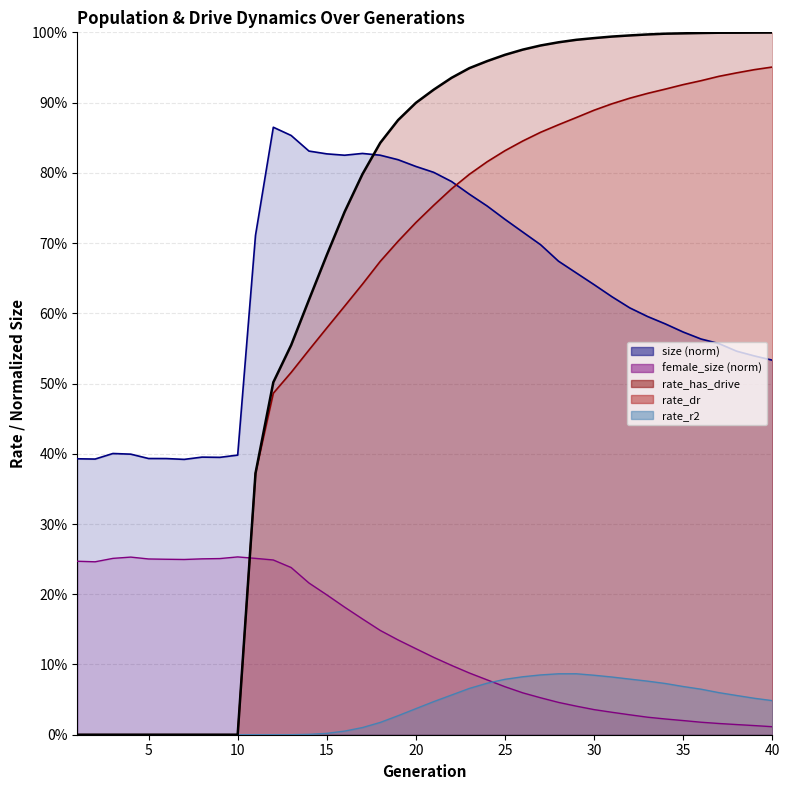

What is the difference between the second highest and minimum values in the size series?

0.5